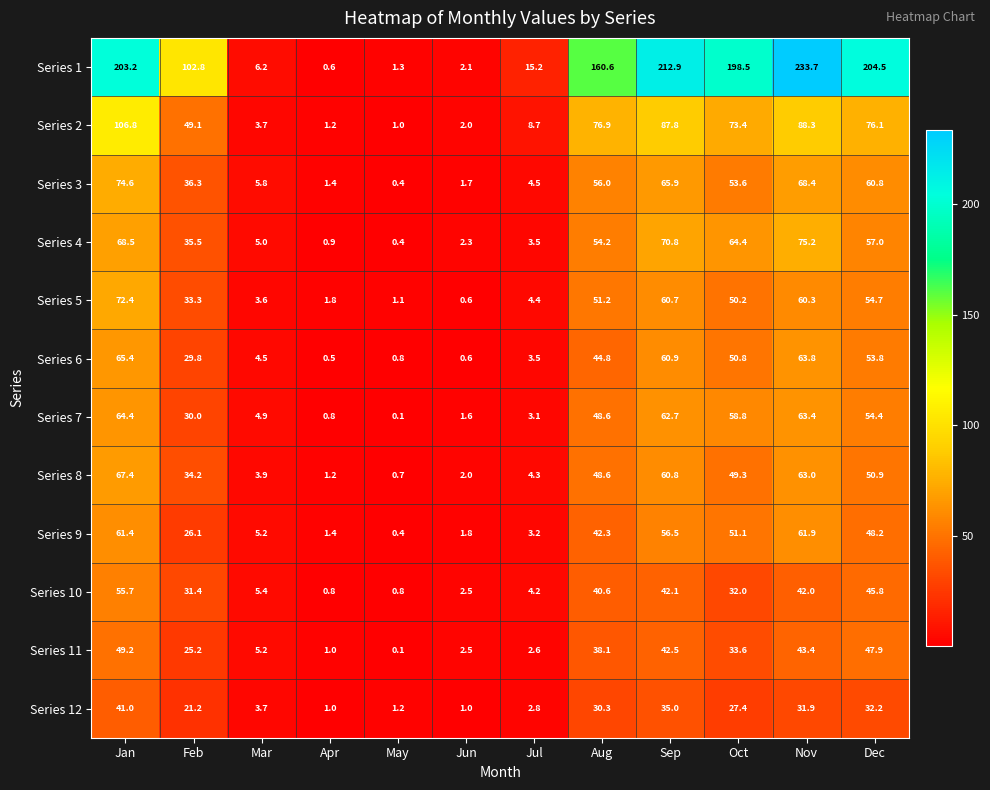

The Series 8 series shows 50.9 at Dec. True or false?

True